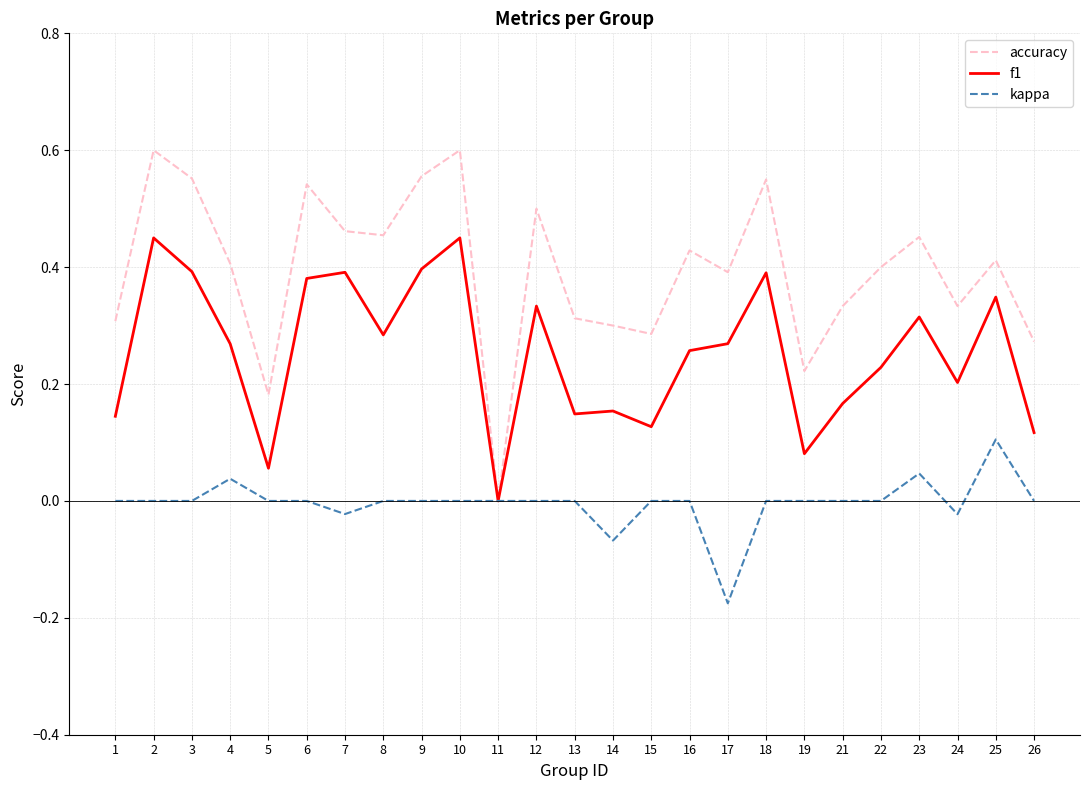

At 6, list the series in order from smallest to largest.

kappa, f1, accuracy